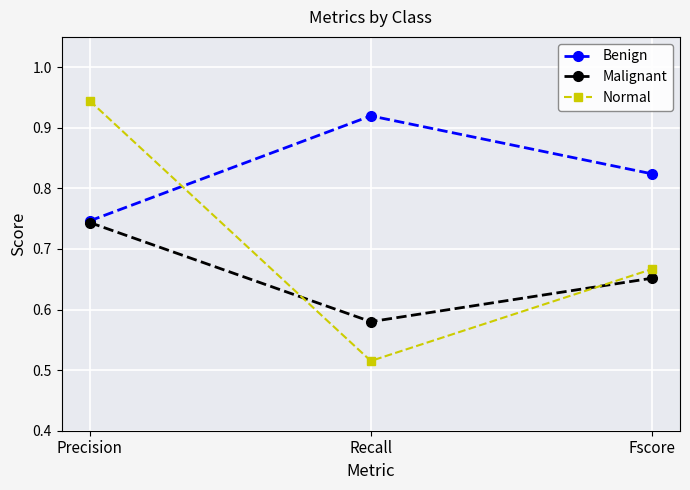

Is the value of Normal at Fscore greater than the value of Malignant at Fscore?

Yes